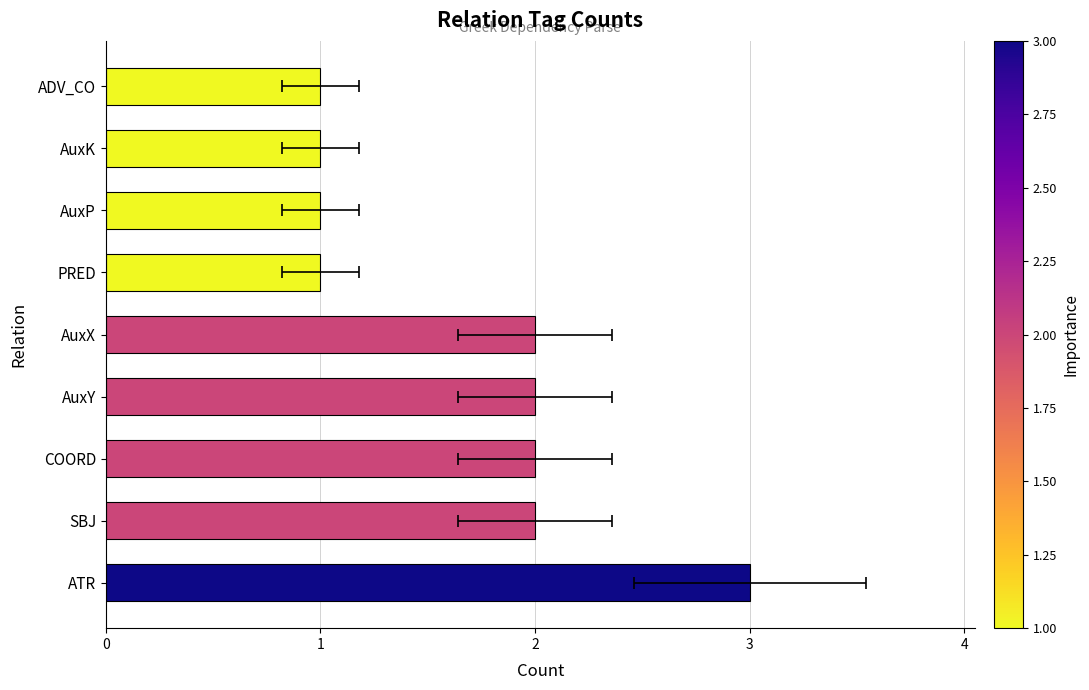

Reading right to left, what are all the values shown in this chart?

1	1	1	1	2	2	2	2	3